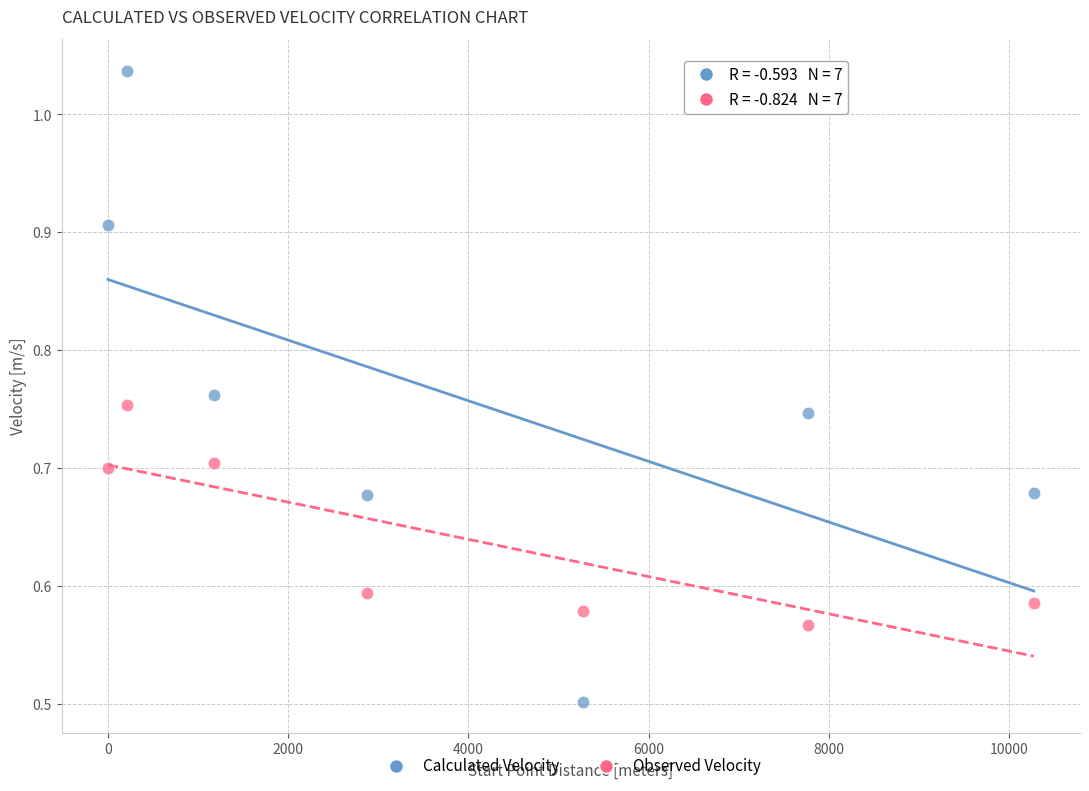

Across all data points, what is the range of X values (max minus min)?

10275.0